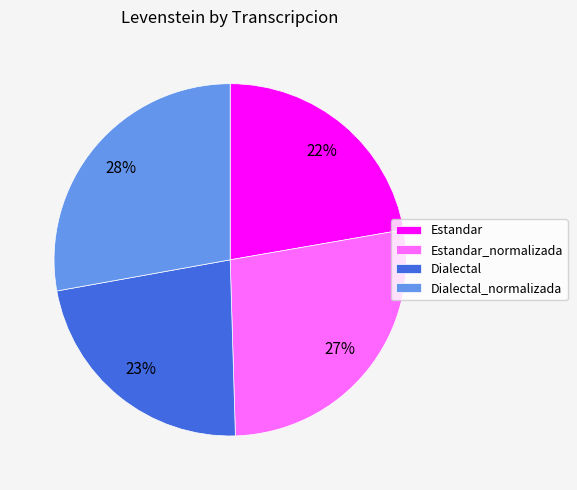

Does any single category account for the majority?

No